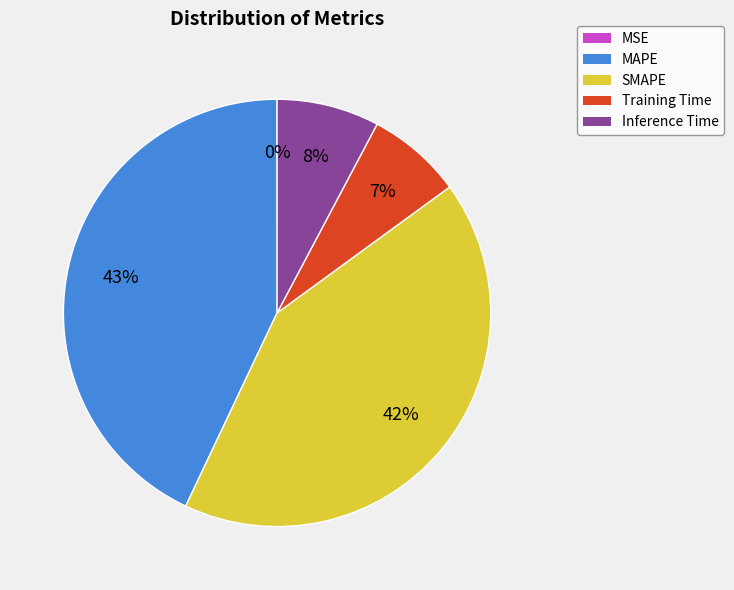

Is there any slice that represents more than half of the pie?

No